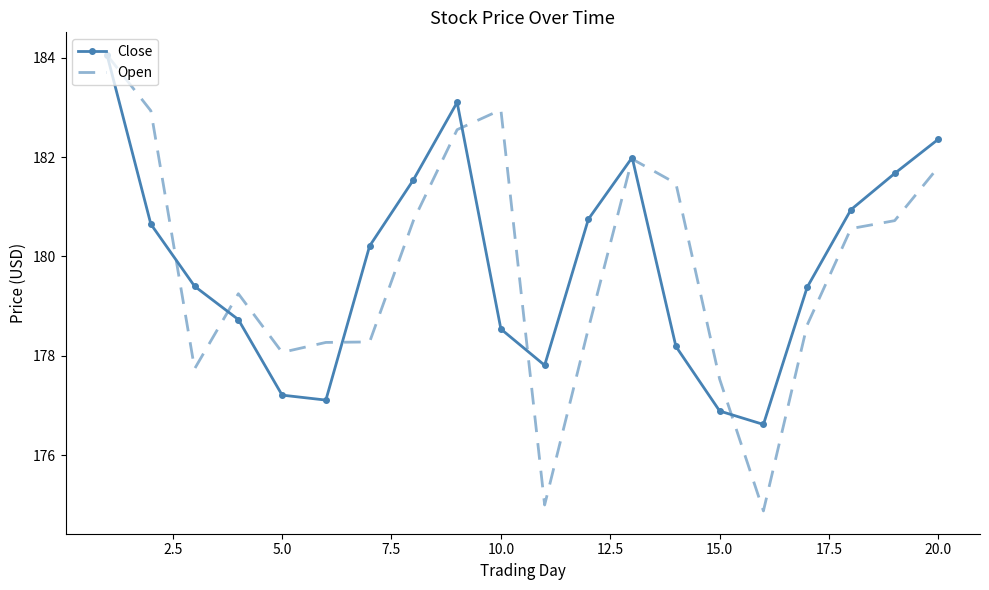

How many interior local valleys does the Close series have?

3